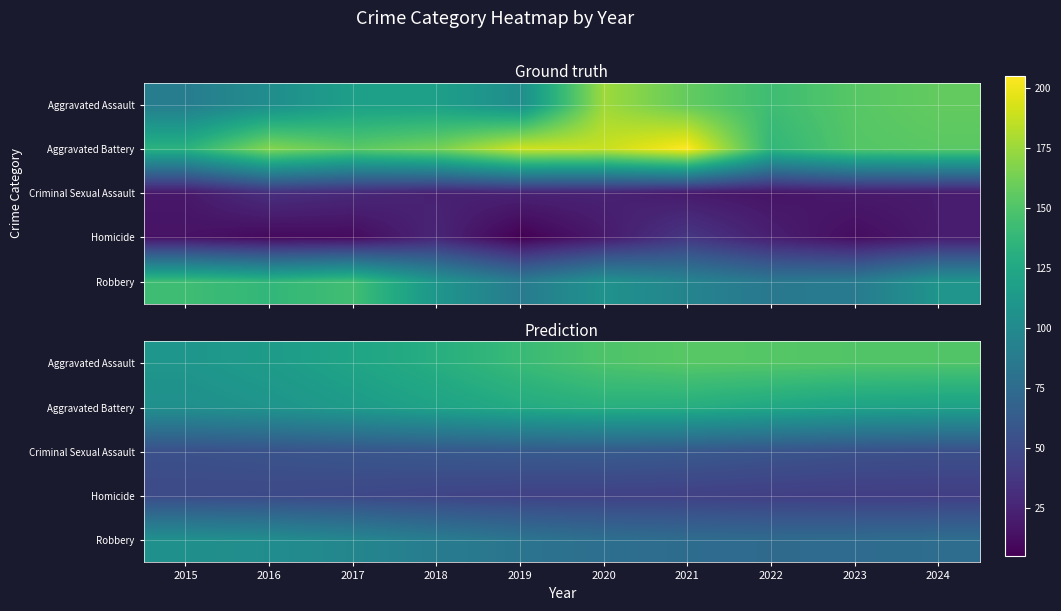

True or false: Homicide has a value of 28.1 at 2024.

False